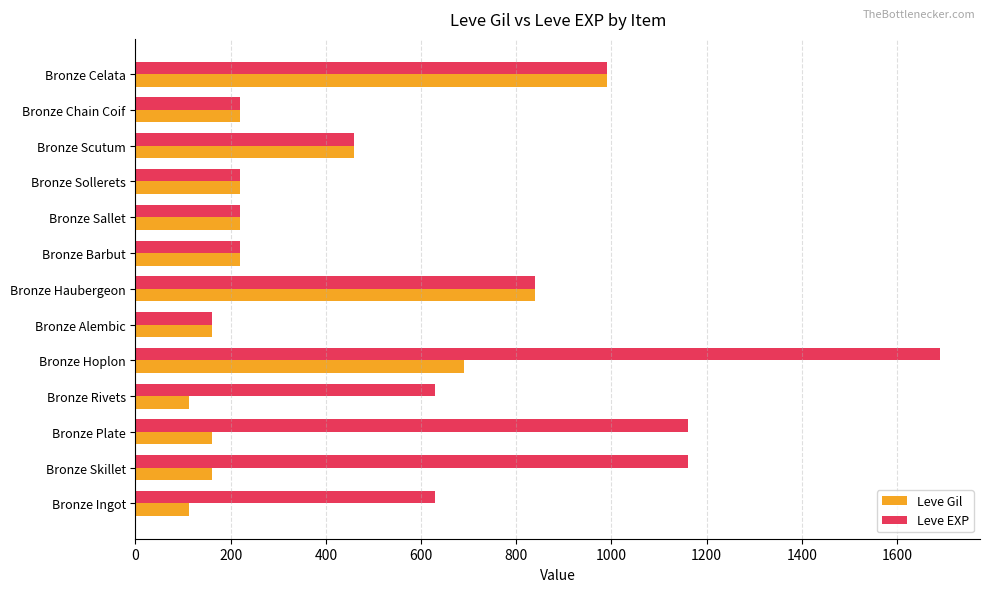

Which series changed the most between Bronze Hoplon and Bronze Sallet?

Leve EXP